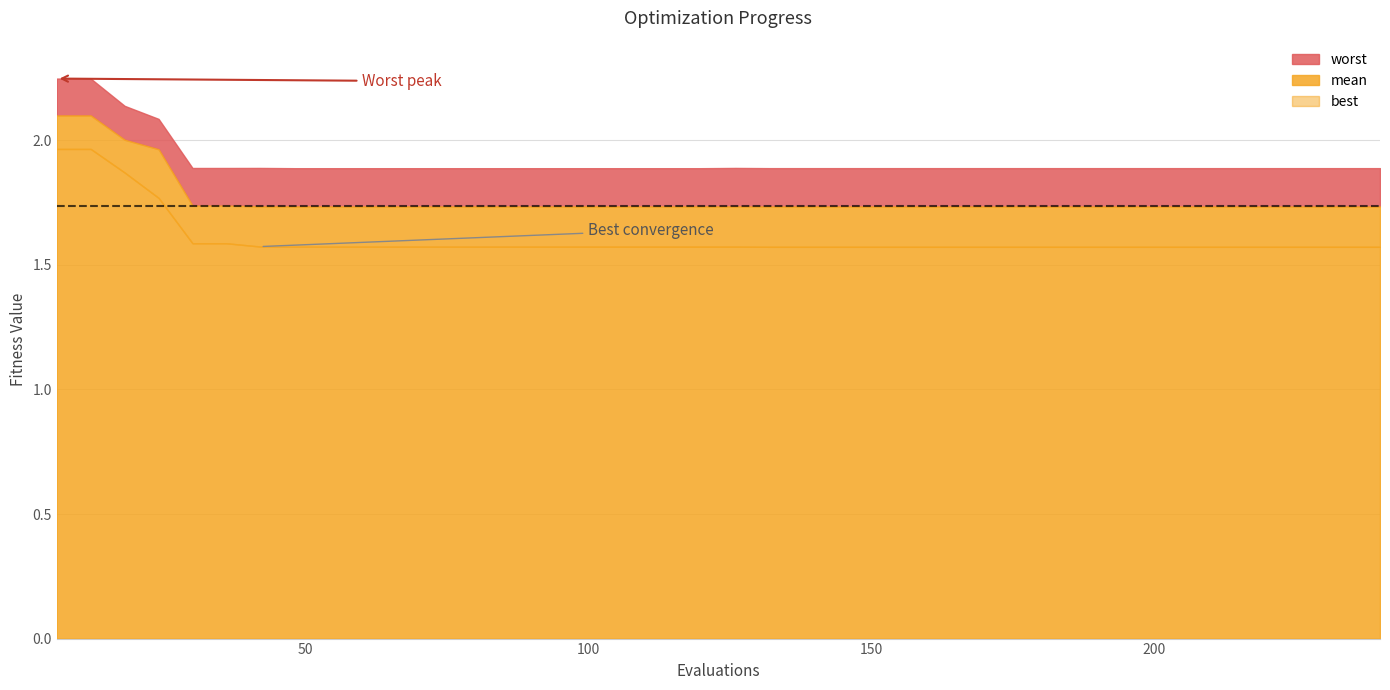

Where is mean nearest to the value 1?

132